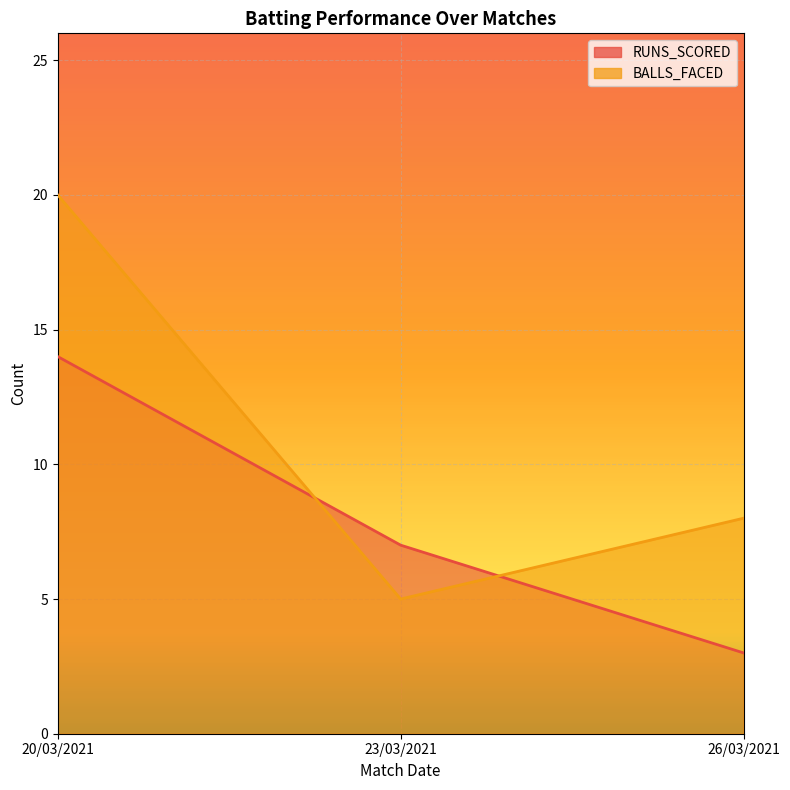

The value of RUNS_SCORED at 20/03/2021 is 14. True or false?

True